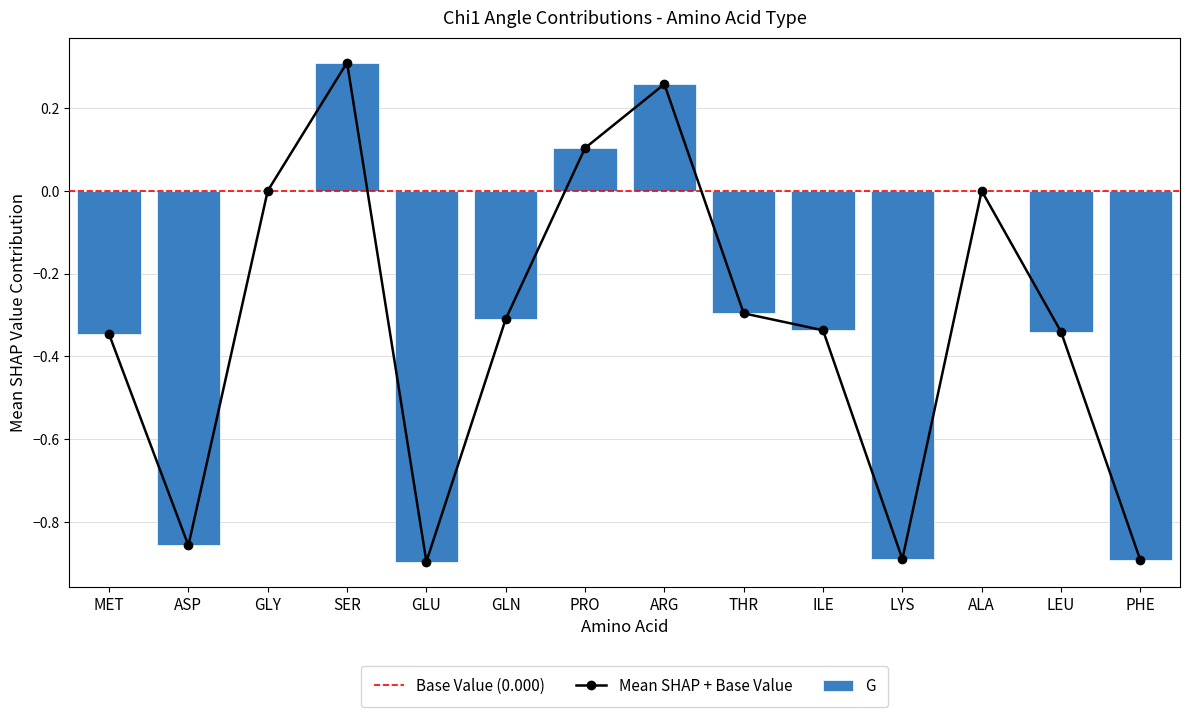

Reading right to left, extract all data points from this chart.

G: -0.9	-0.3	0.0	-0.9	-0.3	-0.3	0.3	0.1	-0.3	-0.9	0.3	0.0	-0.9	-0.3
Mean SHAP + Base Value: -0.9	-0.3	0.0	-0.9	-0.3	-0.3	0.3	0.1	-0.3	-0.9	0.3	0.0	-0.9	-0.3